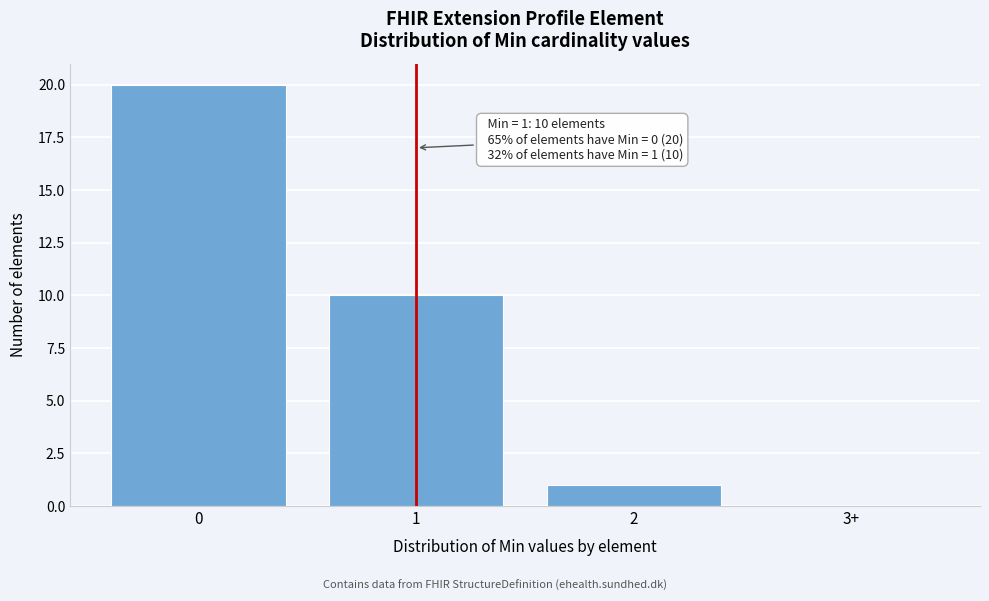

Reading right to left, what are all the values shown in this chart?

3+=0	2=1	1=10	0=20